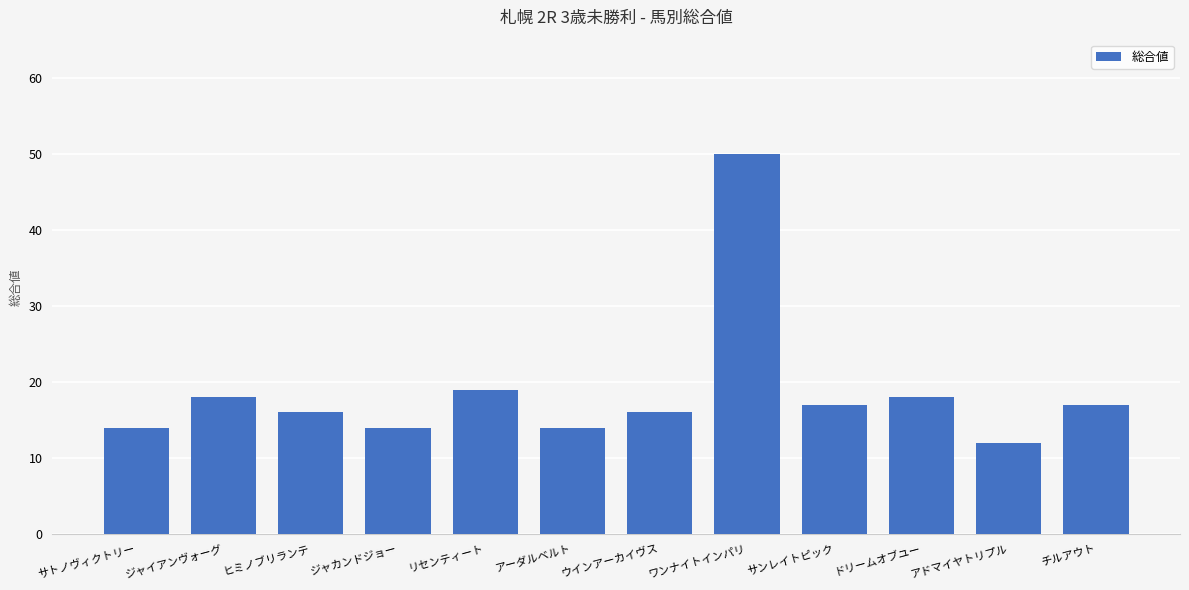

What is the label of the 8th bar from the right?

リセンティート